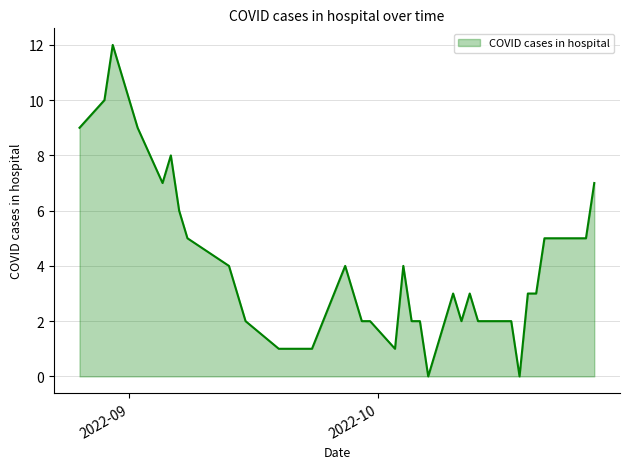

What is the sum of all values?

163